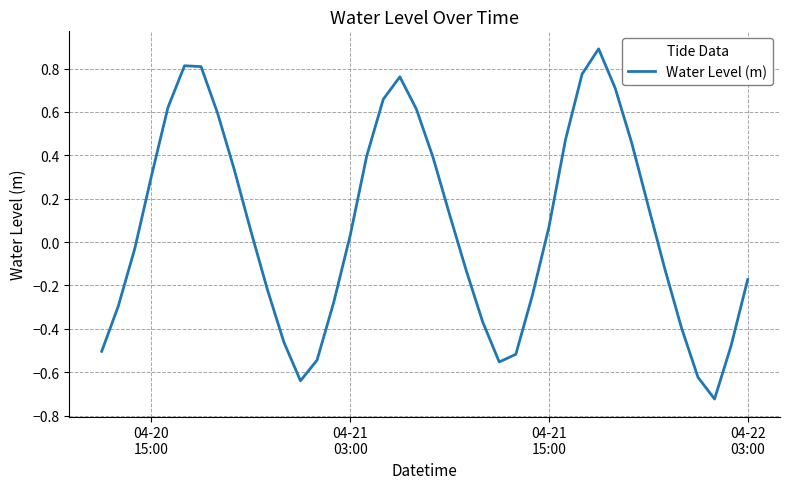

What is the difference between the maximum and minimum values?

1.6